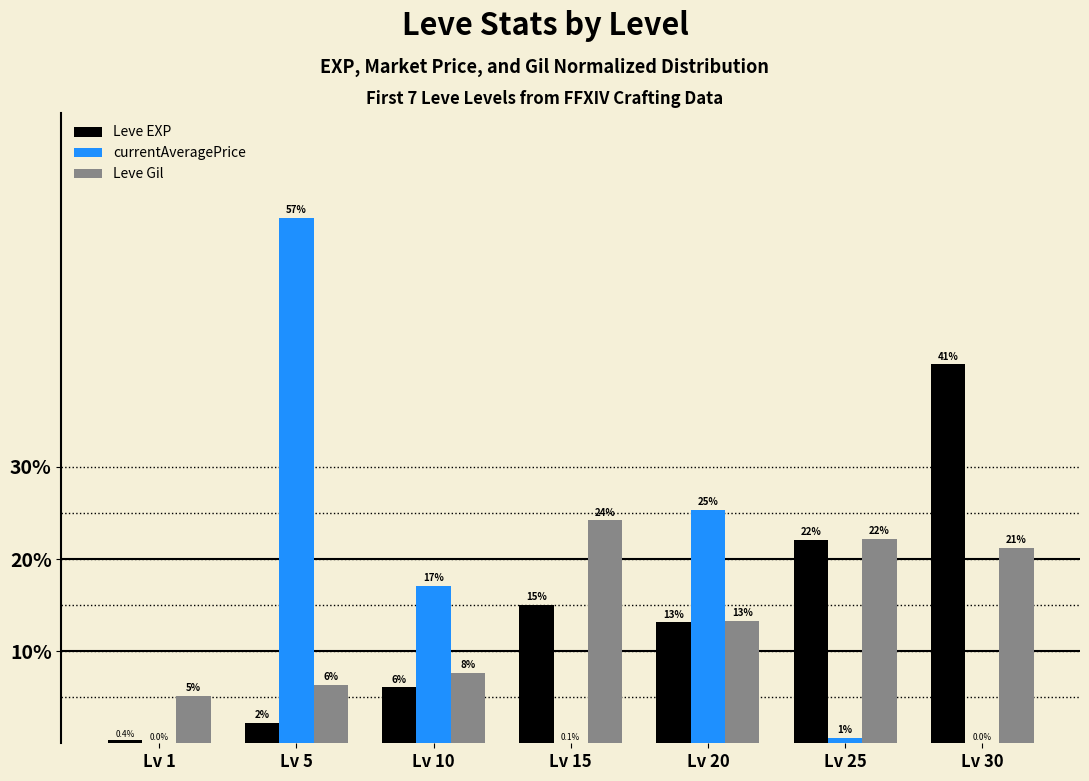

Is it true that Leve EXP equals 0.4 at Lv 1?

True